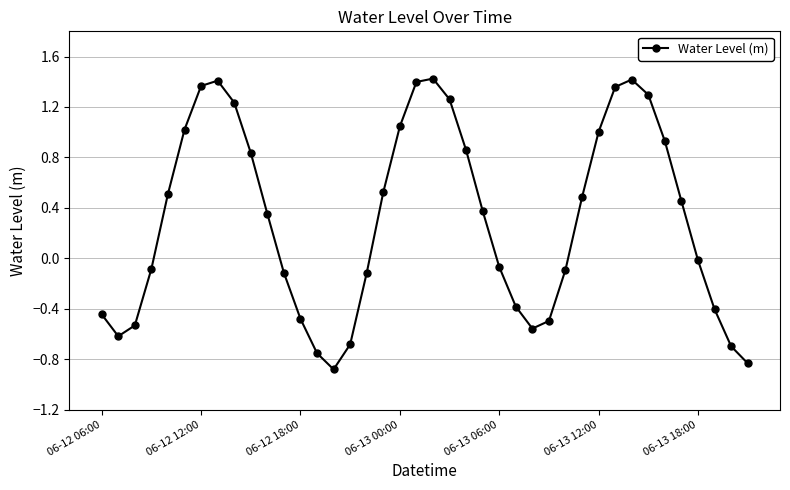

How many points are lower than both their immediate neighbors (excluding endpoints)?

3